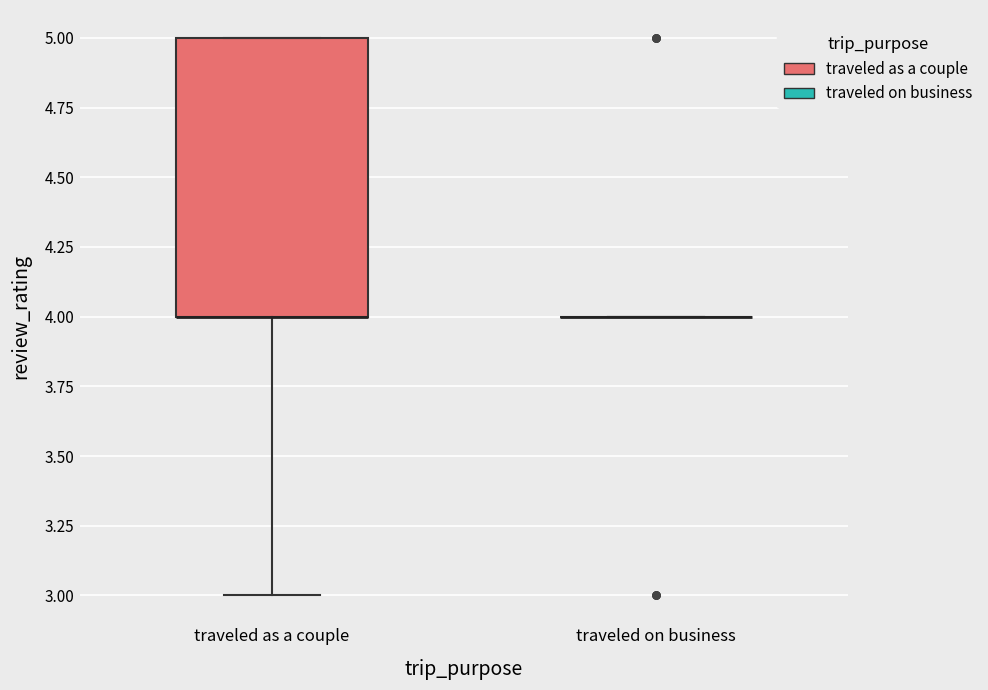

Reading left to right, transcribe this box plot: for each box, give where its median line is, the range the box spans, and where its two whiskers end, as read against the y-axis. The values are not printed on the chart, so give them approximately, as read against the axis.

traveled as a couple: median 4 (drawn on the box's lower edge), box 4 to 5, whiskers 3 to 5
traveled on business: box collapsed to a line at 4, whiskers 4 to 4